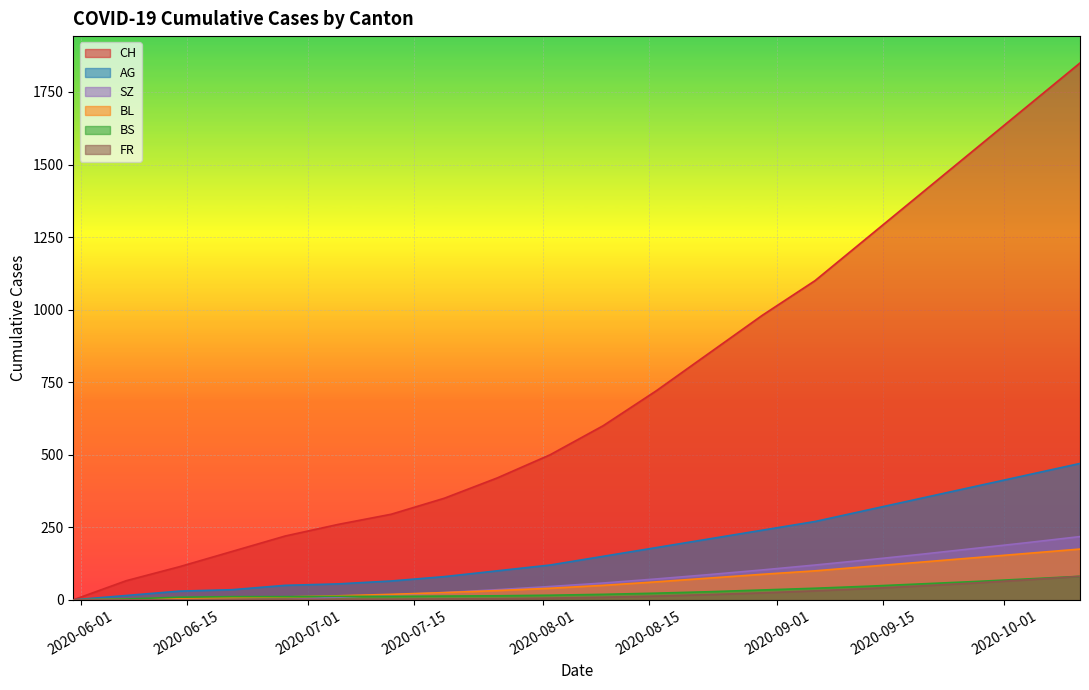

What is the value of the AG point at the 3rd from the left?

30